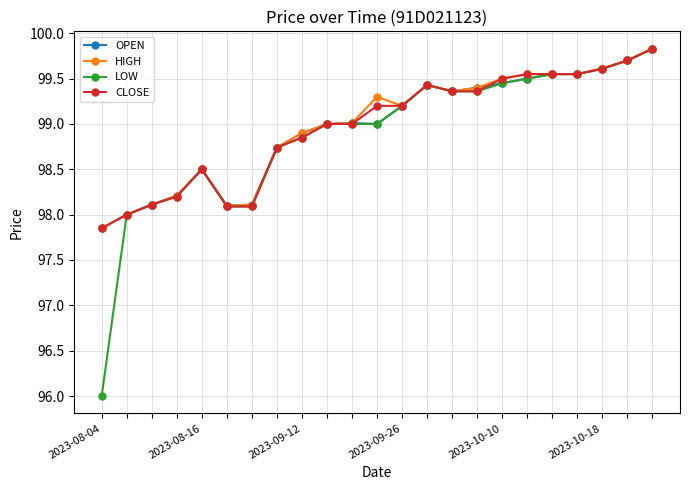

What is the value of the OPEN point at the 21st from the left?

99.6